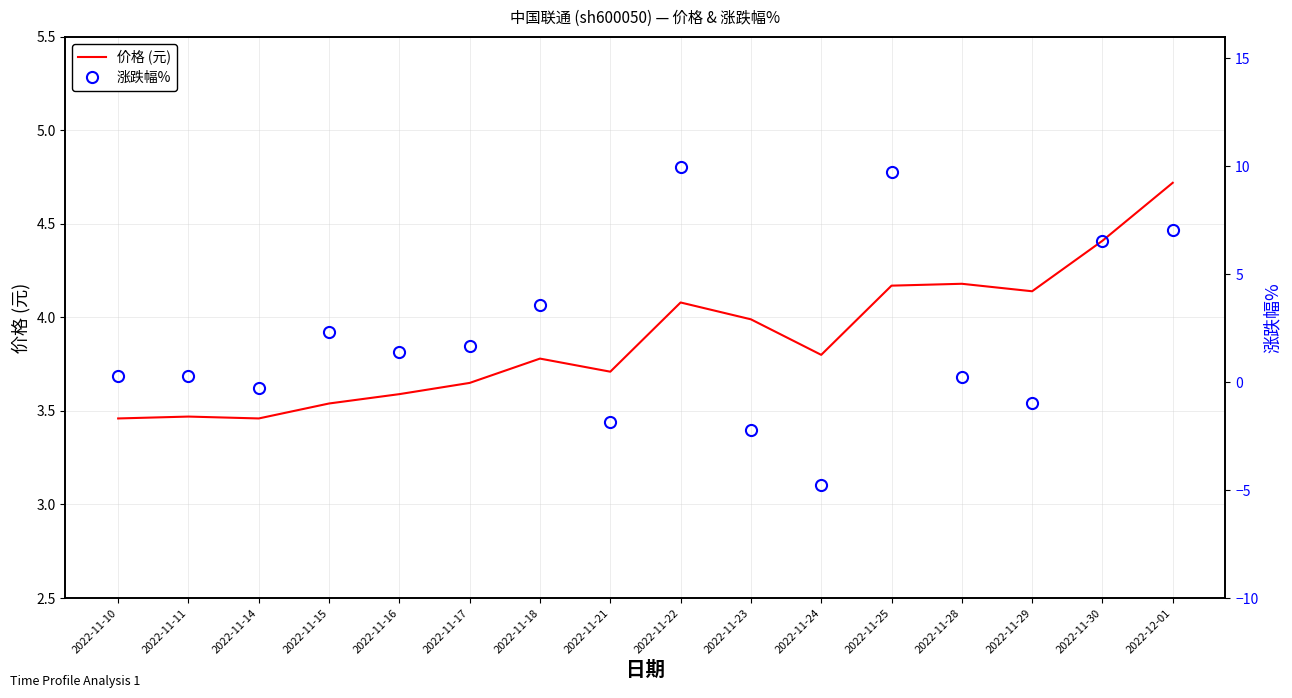

Between 2022-11-23 and 2022-11-17, which is larger?

2022-11-23